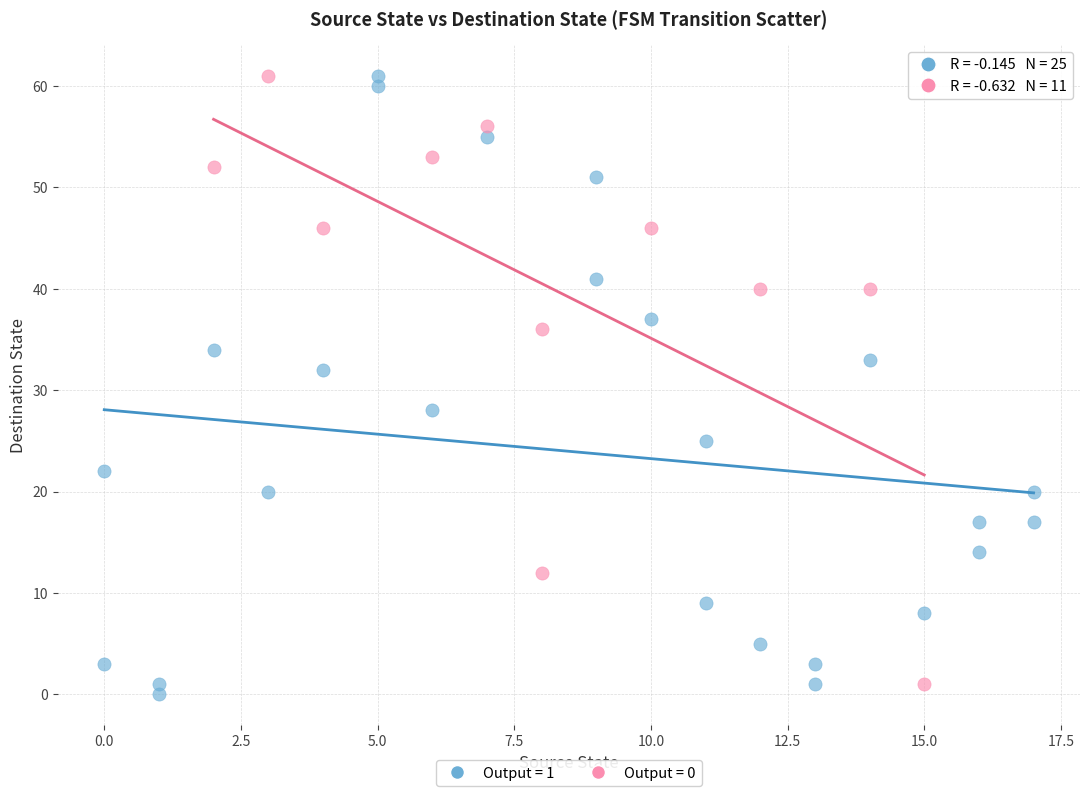

What are all the series names shown in the legend?

Output = 1, Output = 0